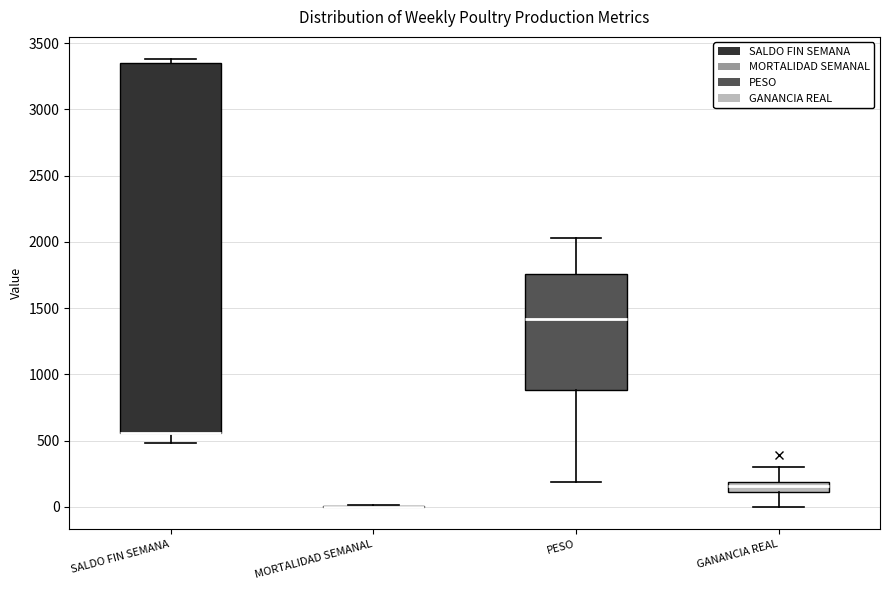

Reading left to right, transcribe this box plot: for each box, give where its median line is, the range the box spans, and where its two whiskers end, as read against the y-axis. The values are not printed on the chart, so give them approximately, as read against the axis.

SALDO FIN SEMANA: median 550 (drawn on the box's lower edge), box 550 to 3350, whiskers 500 to 3400
MORTALIDAD SEMANAL: box collapsed to a line at 0, whiskers 0 to 0
PESO: median 1400, box 900 to 1750, whiskers 200 to 2050
GANANCIA REAL: median 150, box 100 to 200, whiskers 0 to 300